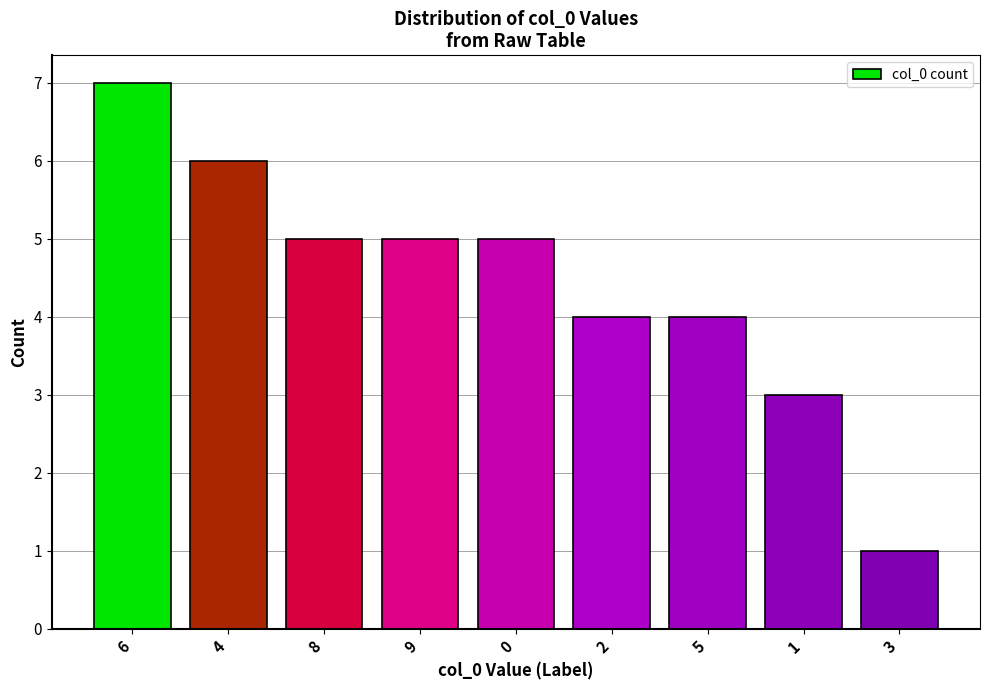

What is the value of the 2nd bar from the left?

6